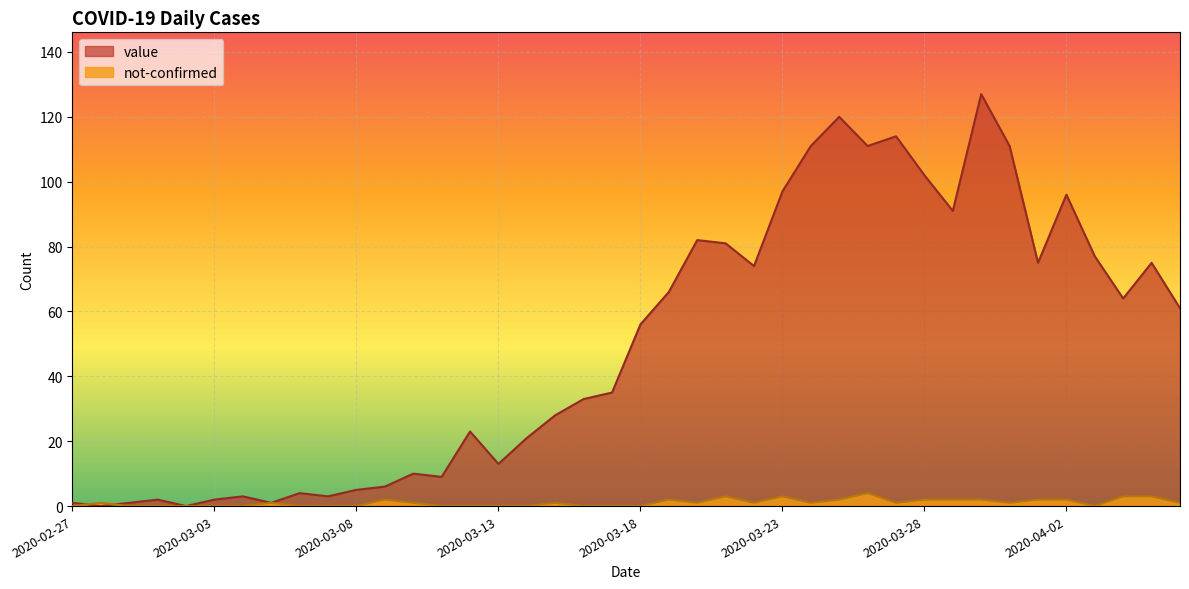

True or false: value has more than 2 points higher than both neighbors.

True